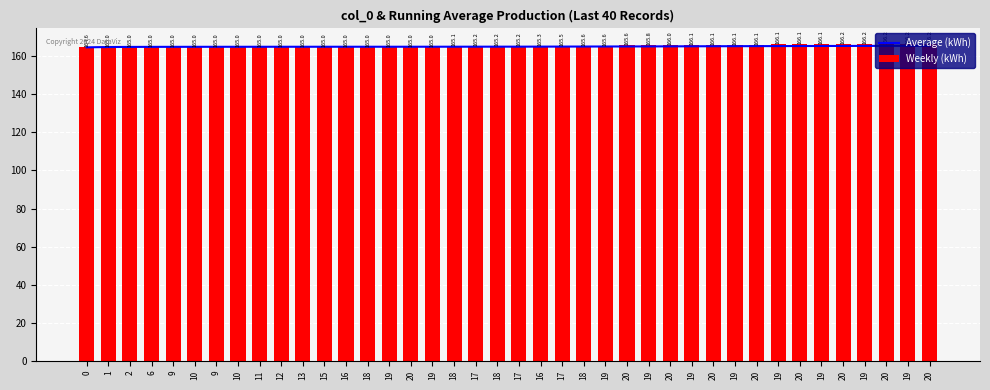

What is the value of the Average (kWh) bar at the 22nd from the left?

164.9